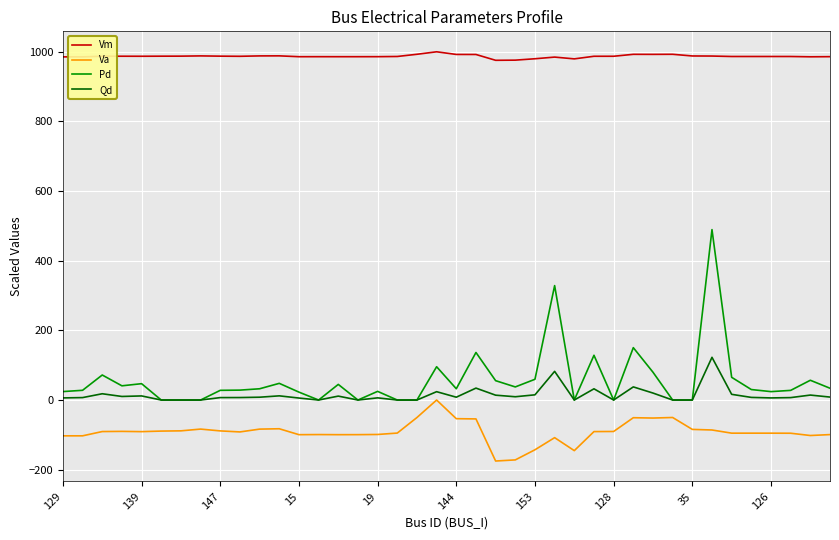

Which series has the largest range (max minus min)?

Pd